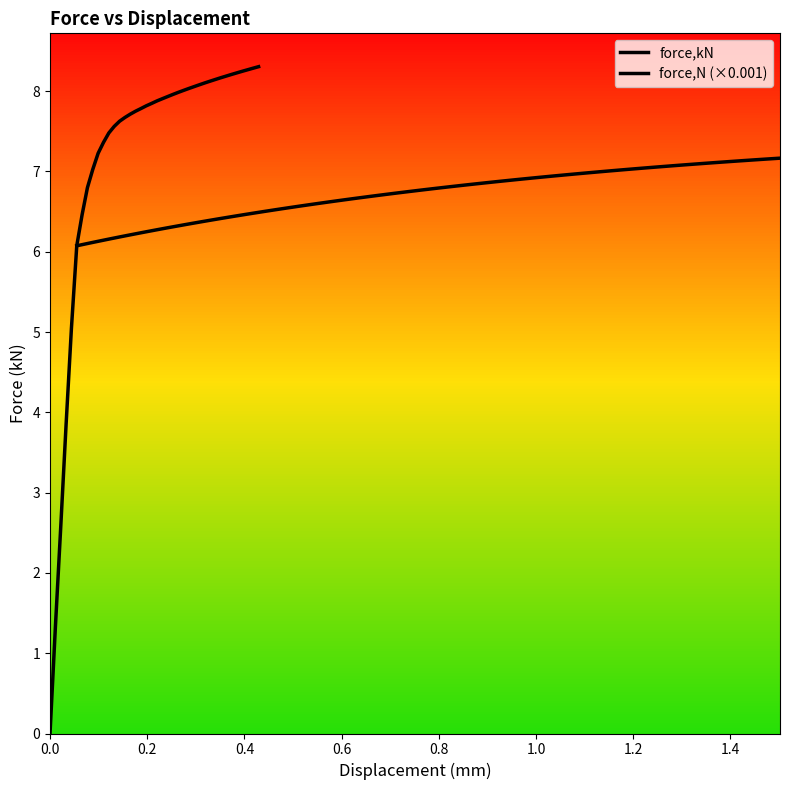

Count the number of values greater than 7.

32